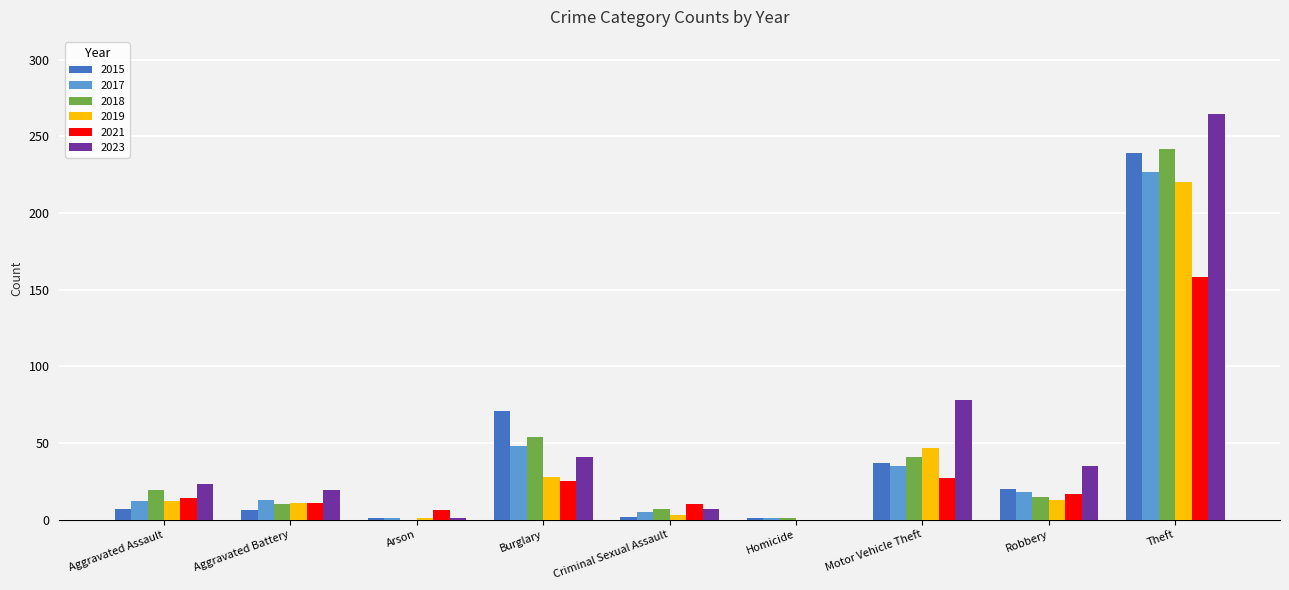

Which series has the largest total across all categories?

2023